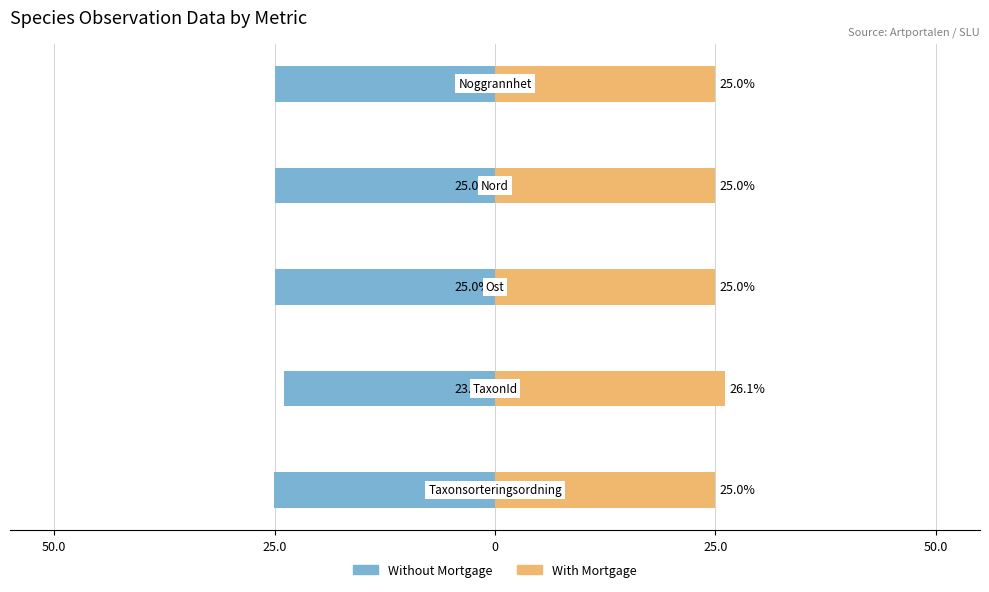

Reading left to right, list all the values displayed in this chart.

Without Mortgage: 50.0=-25.0	25.0=-23.9	0=-25.0	25.0=-25.0	50.0=-25.0
With Mortgage: 50.0=25.0	25.0=26.1	0=25.0	25.0=25.0	50.0=25.0